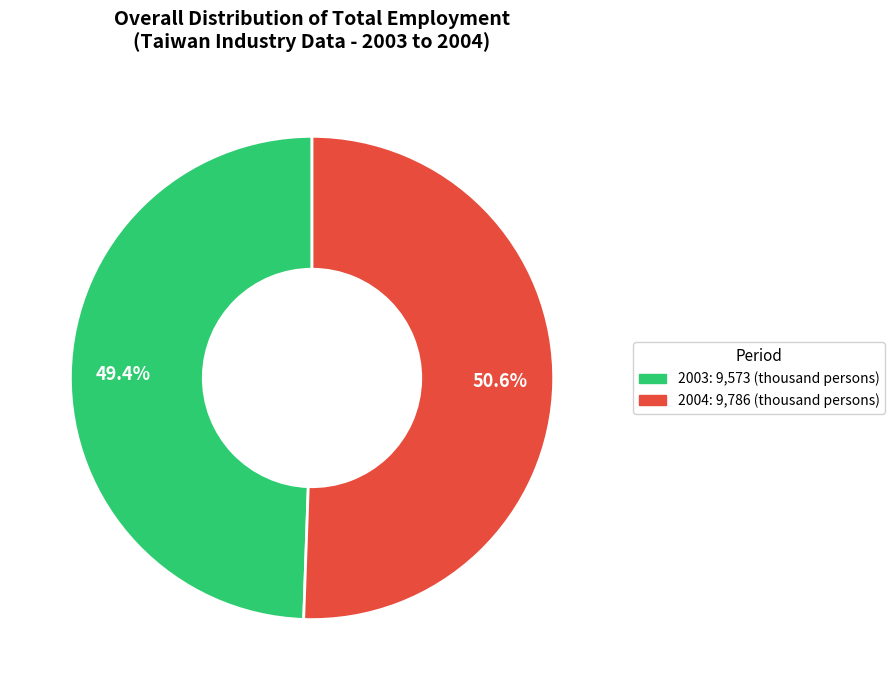

Does any single category account for the majority?

Yes